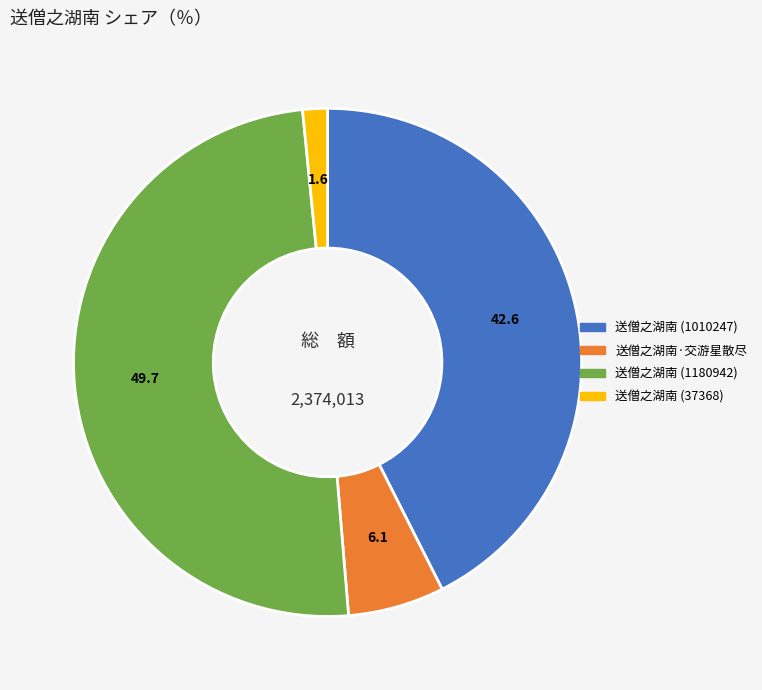

The 送僧之湖南·交游星散尽 slice represents 20% of the pie. True or false?

False